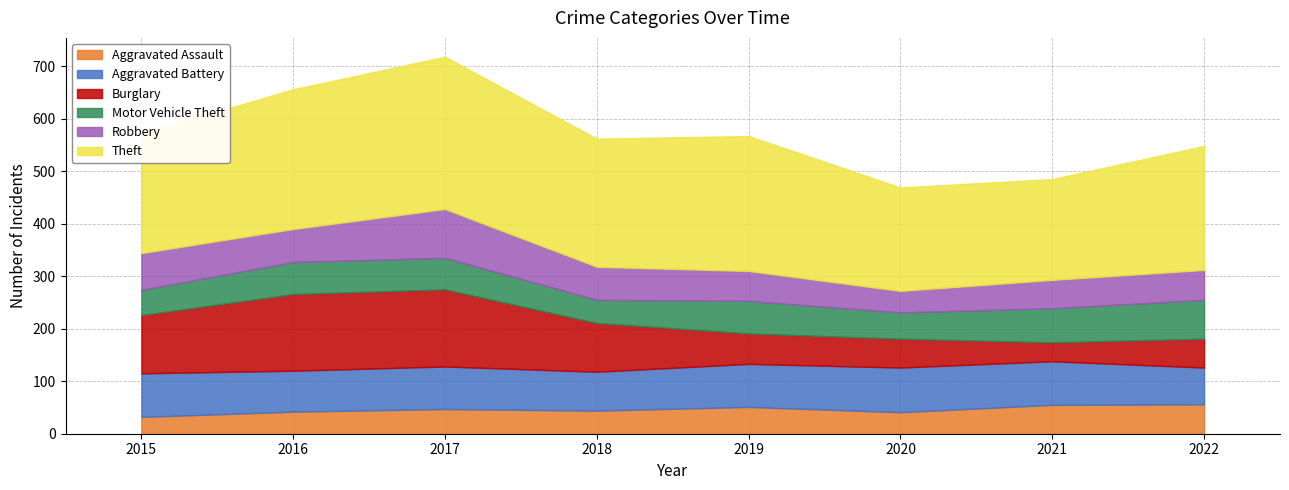

True or false: Robbery and Burglary cross at least once.

True